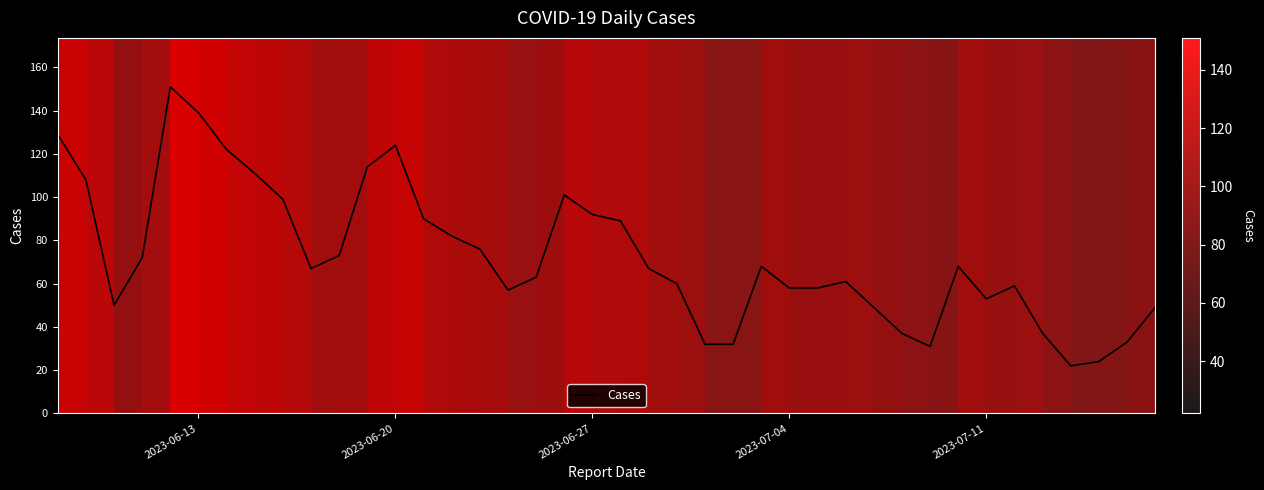

Reading left to right, what are all the values shown in this chart?

129	108	50	72	151	139	122	111	99	67	73	114	124	90	82	76	57	63	101	92	89	67	60	32	32	68	58	58	61	49	37	31	68	53	59	37	22	24	33	49